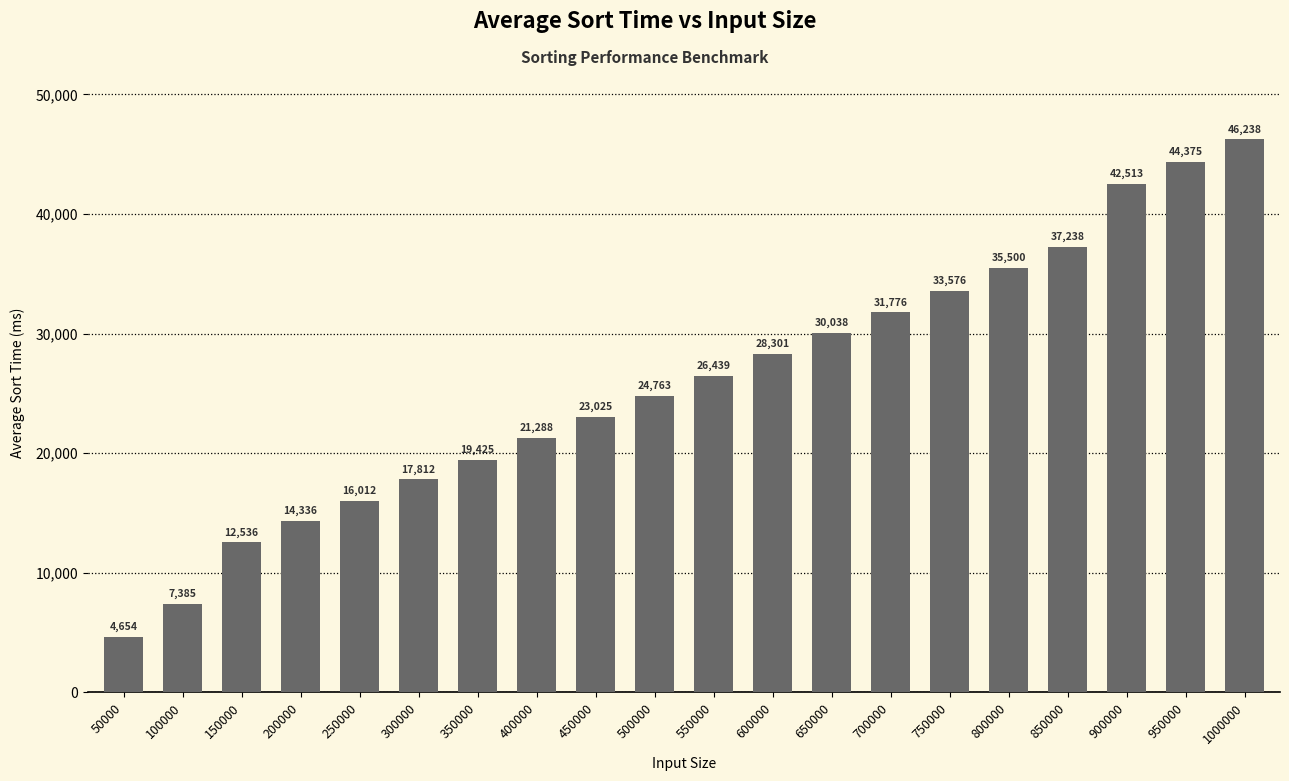

How many categories are shown in the chart?

20